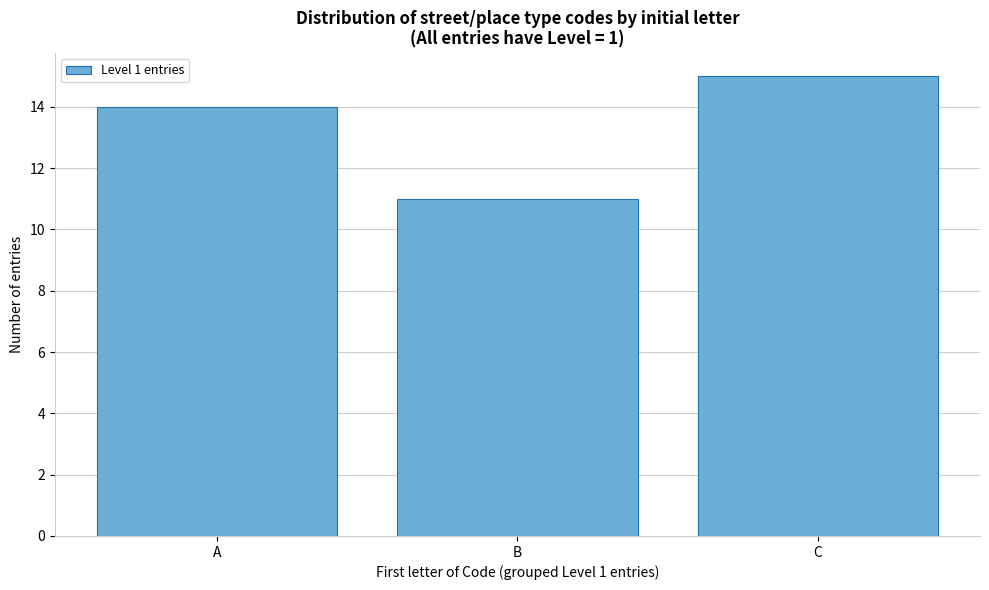

Reading right to left, transcribe all the data shown in this chart.

C=15	B=11	A=14